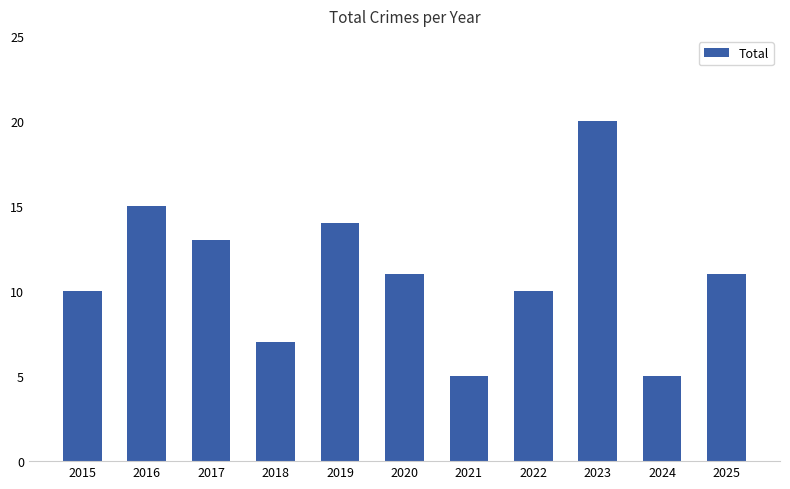

The value at 2017 is 22. True or false?

False